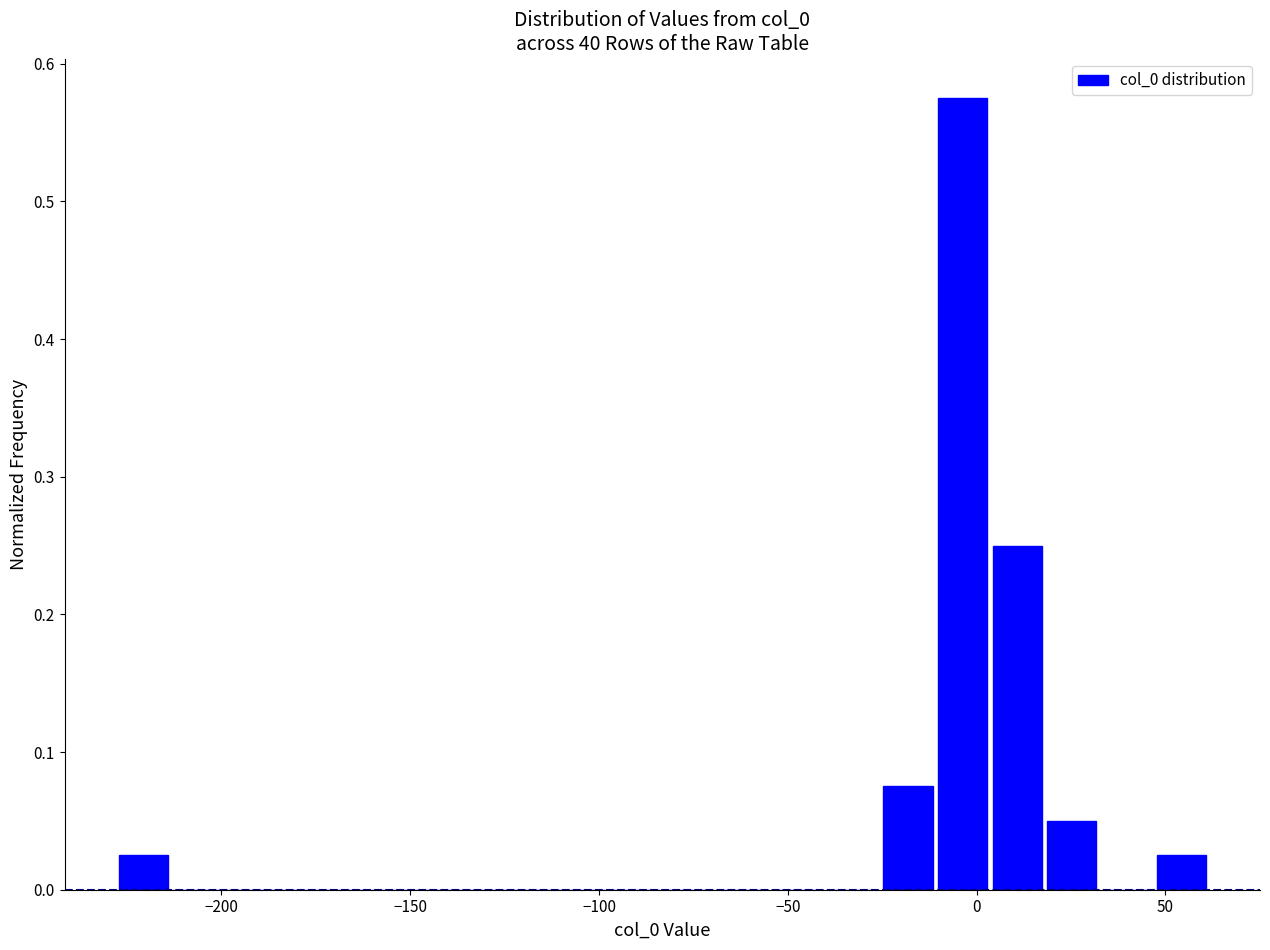

Around what value on the x-axis is the tallest bar? Give the approximate position of its centre, as read against the axis.

-5